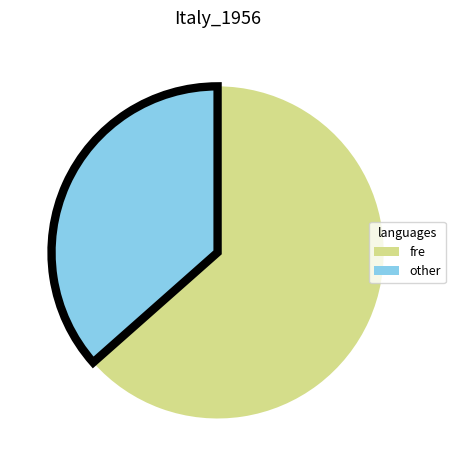

Approximately how many times larger is the value at fre compared to other?

1.7